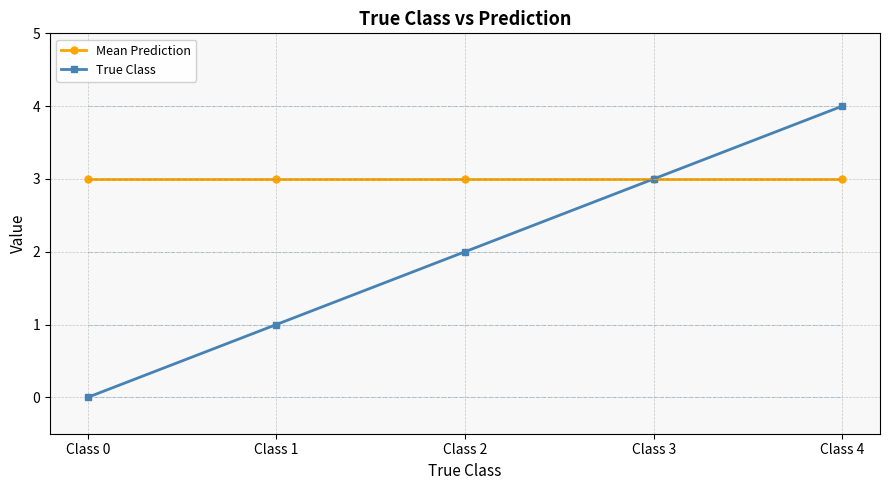

Which series has the largest total across all categories?

Mean Prediction